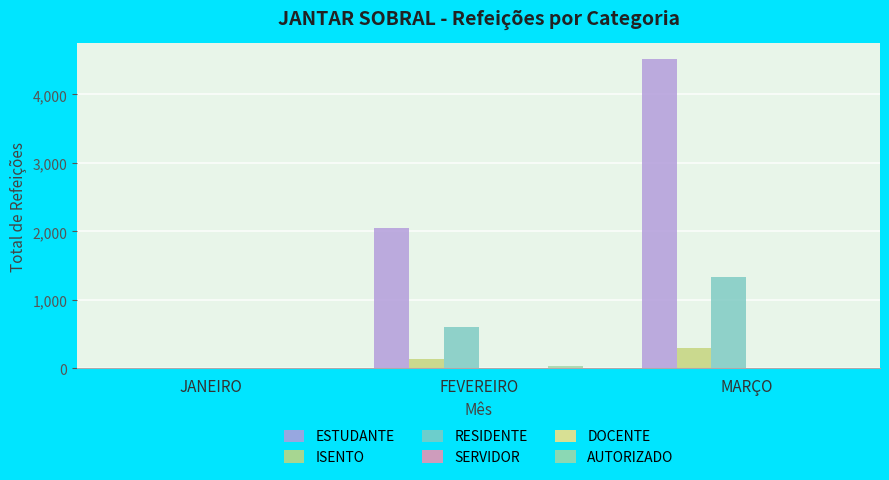

The value of ESTUDANTE at MARÇO is 2140. True or false?

False